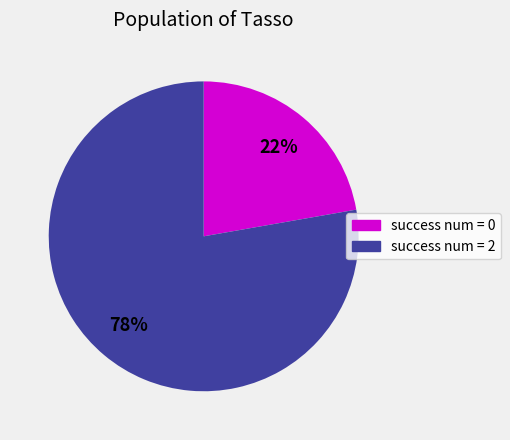

Is there a majority slice in this chart?

Yes